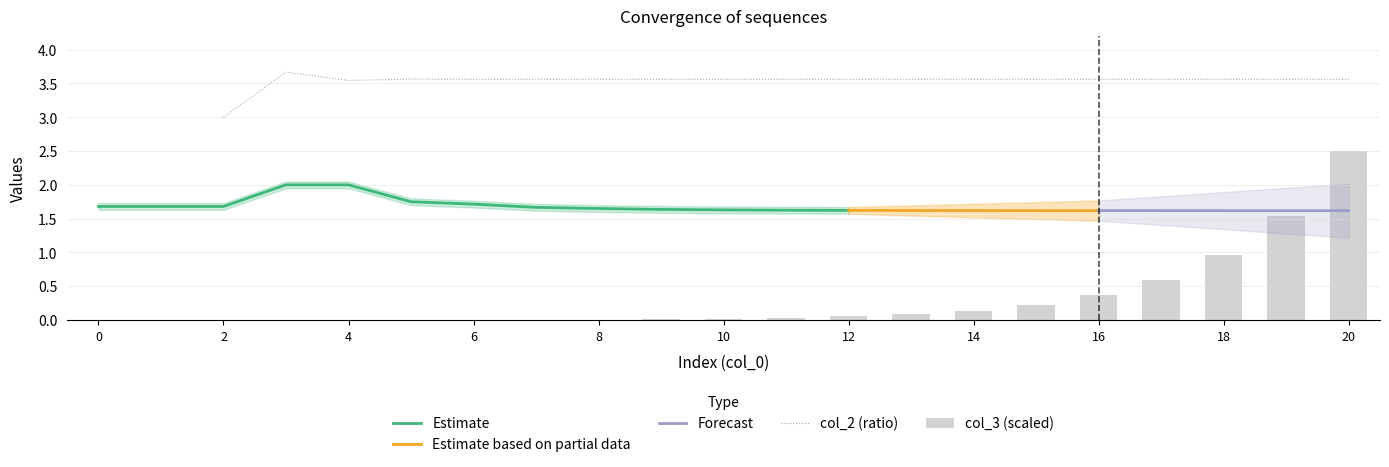

Are the bars horizontal?

No